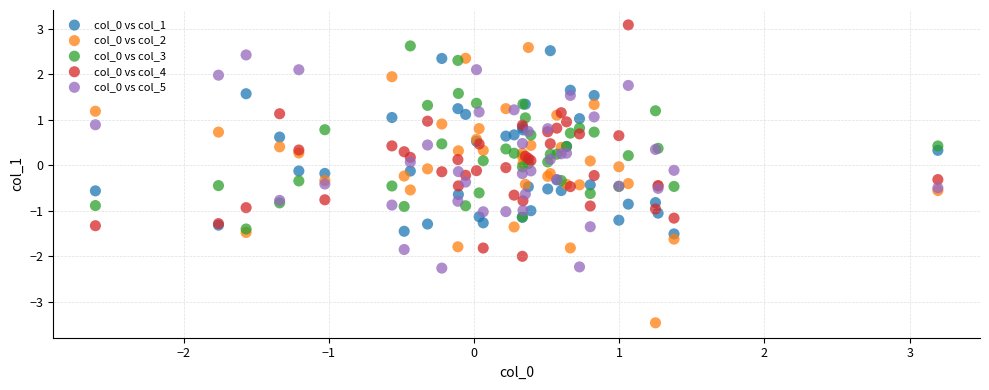

What is the X range (max minus min) for the scatter plot?

5.8